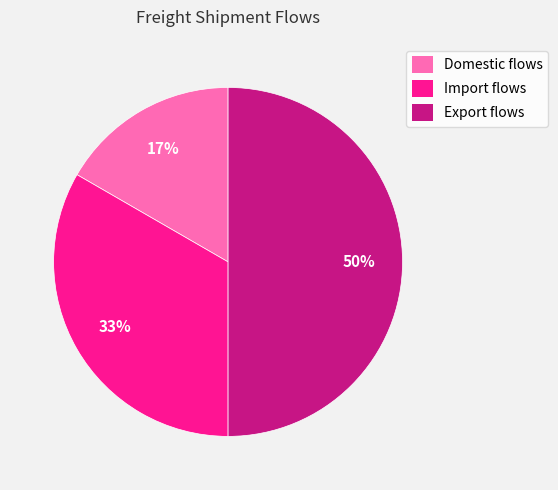

Does Domestic flows account for over 50% of the chart?

No